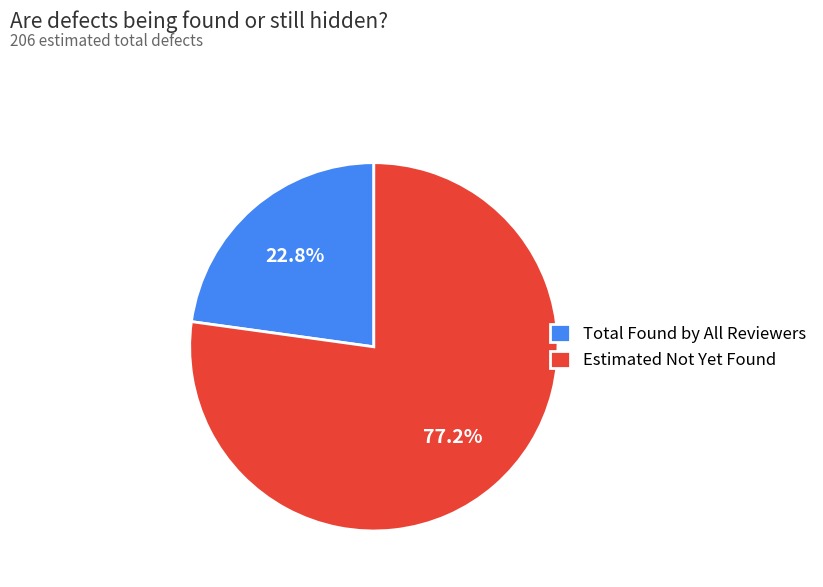

Is there any slice that represents more than half of the pie?

Yes